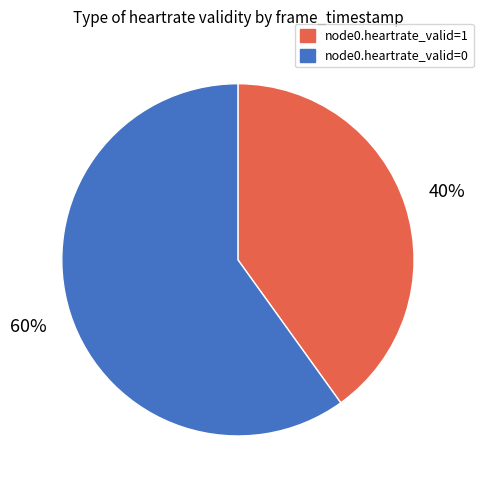

How many slices are in this pie chart?

2